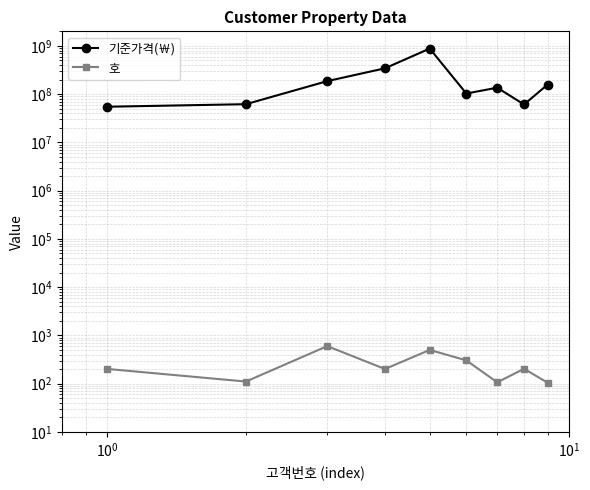

True or false: 호 and 기준가격(￦) cross at least once.

False